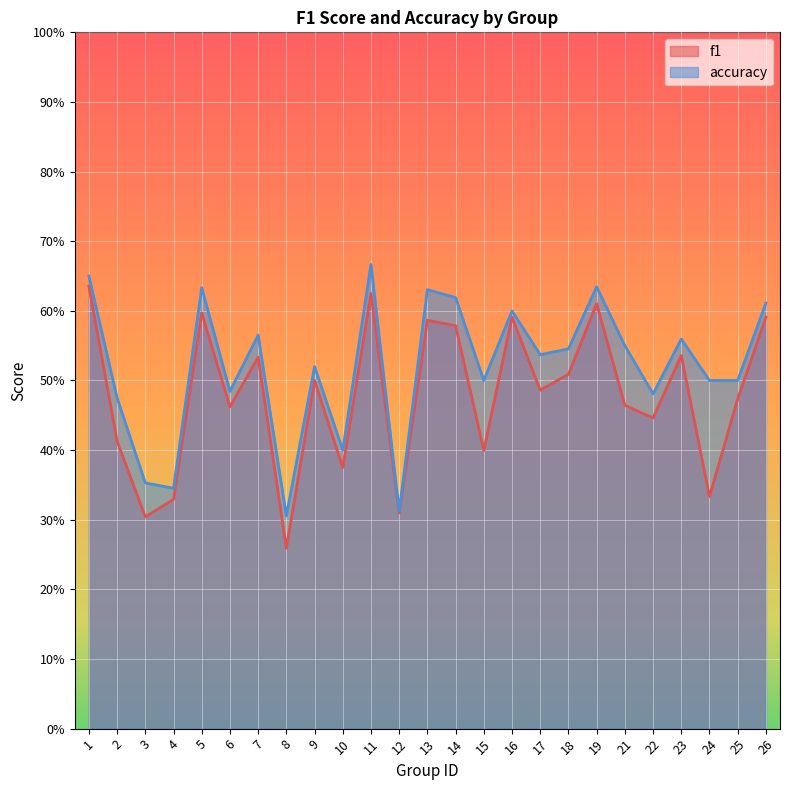

True or false: accuracy and f1 cross at least once.

False